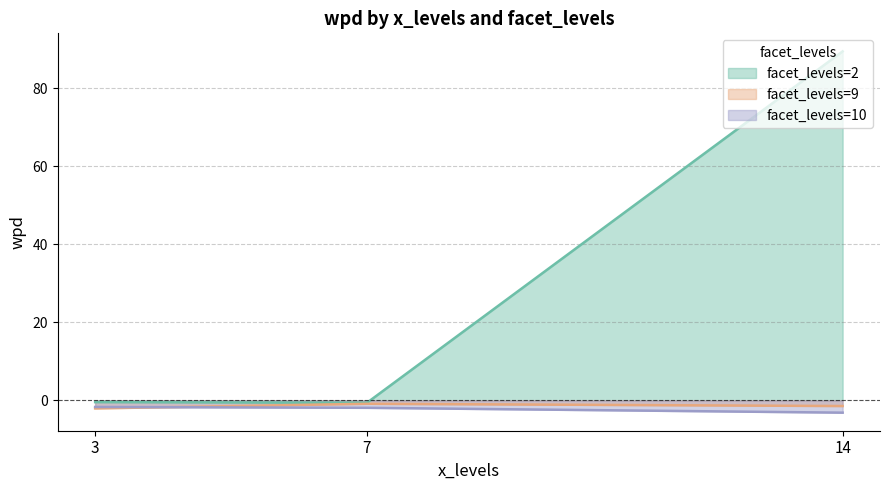

At which label does facet_levels first exceed 9?

14